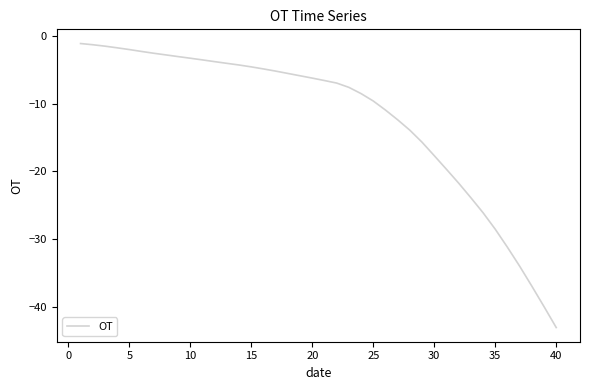

What is the maximum value shown in the chart?

-1.2